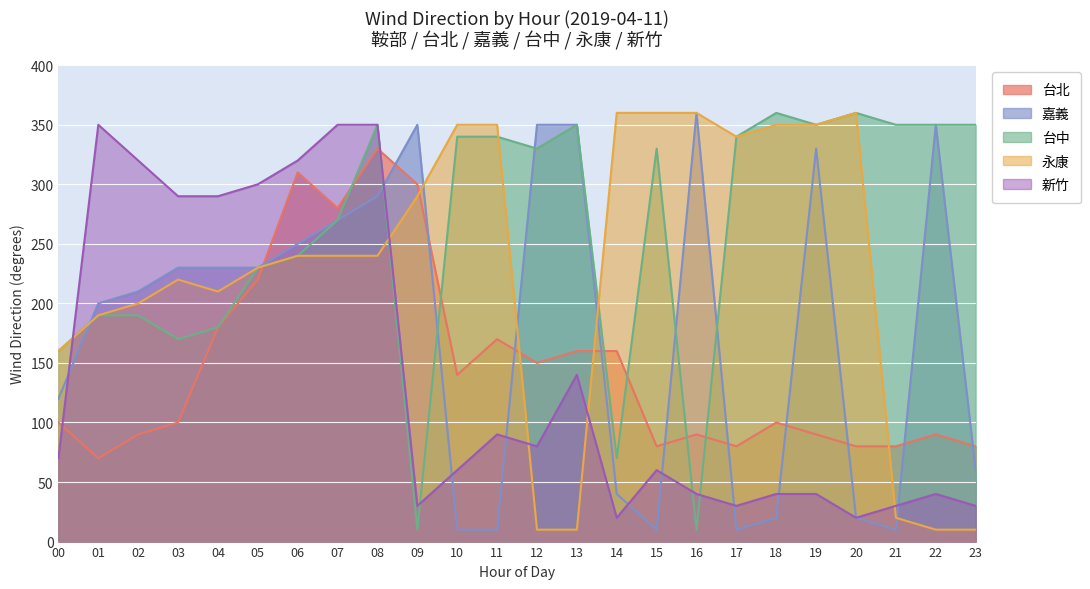

How many data points in 永康 are less than 240?

11